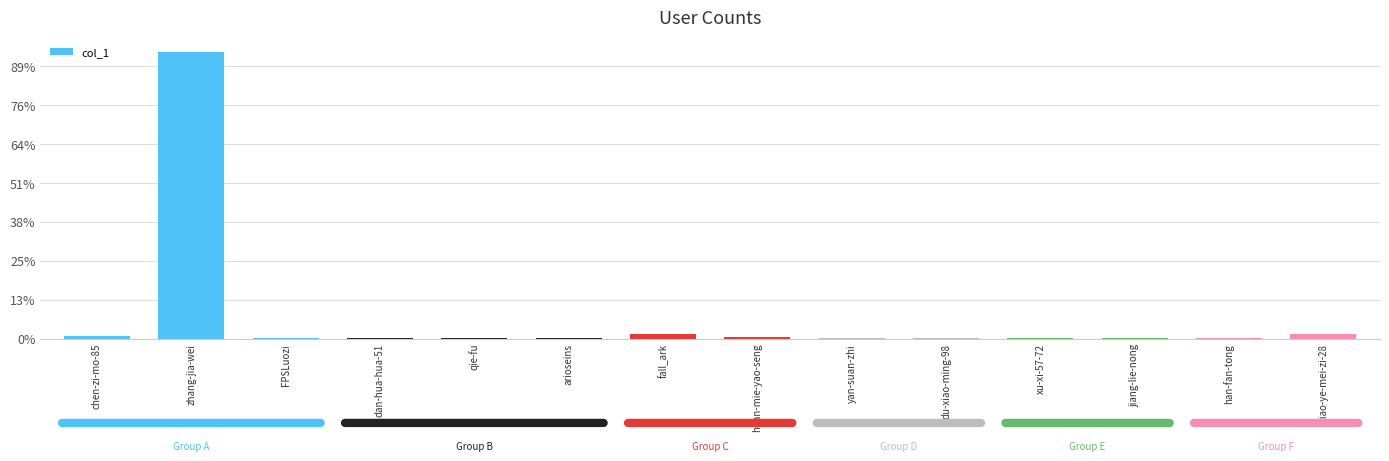

What is the difference between the second highest and minimum values?

30192